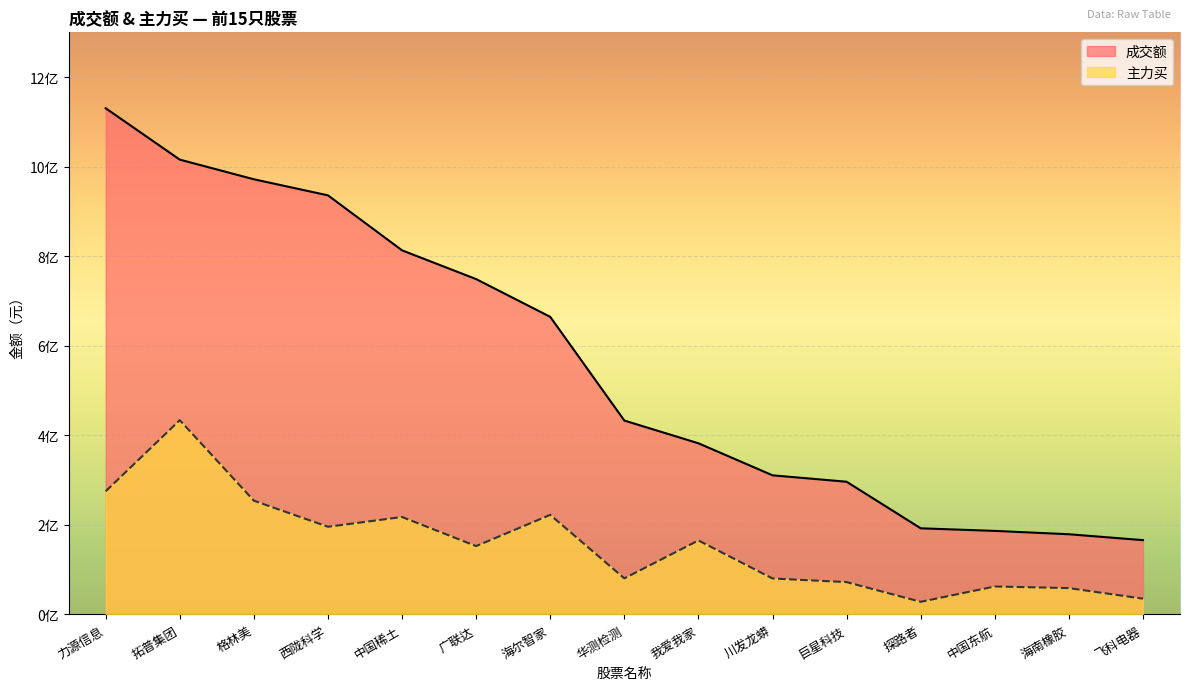

What are all the series names shown in the legend?

成交额, 主力买